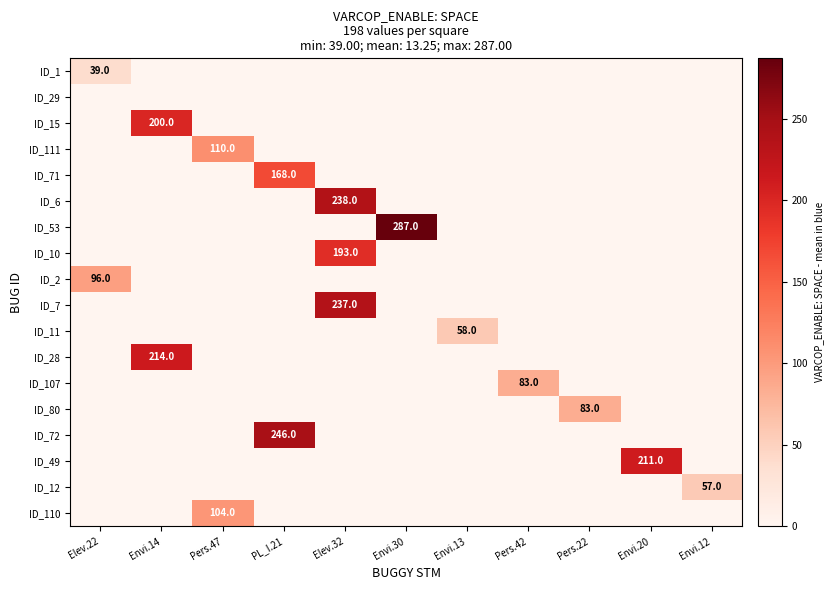

Reading left to right, extract all data points from this chart.

row_0: 39	0	0	0	0	0	0	0	0	0	0
row_1: 0	0	0	0	0	0	0	0	0	0	0
row_2: 0	200	0	0	0	0	0	0	0	0	0
row_3: 0	0	110	0	0	0	0	0	0	0	0
row_4: 0	0	0	168	0	0	0	0	0	0	0
row_5: 0	0	0	0	238	0	0	0	0	0	0
row_6: 0	0	0	0	0	287	0	0	0	0	0
row_7: 0	0	0	0	193	0	0	0	0	0	0
row_8: 96	0	0	0	0	0	0	0	0	0	0
row_9: 0	0	0	0	237	0	0	0	0	0	0
row_10: 0	0	0	0	0	0	58	0	0	0	0
row_11: 0	214	0	0	0	0	0	0	0	0	0
row_12: 0	0	0	0	0	0	0	83	0	0	0
row_13: 0	0	0	0	0	0	0	0	83	0	0
row_14: 0	0	0	246	0	0	0	0	0	0	0
row_15: 0	0	0	0	0	0	0	0	0	211	0
row_16: 0	0	0	0	0	0	0	0	0	0	57
row_17: 0	0	104	0	0	0	0	0	0	0	0